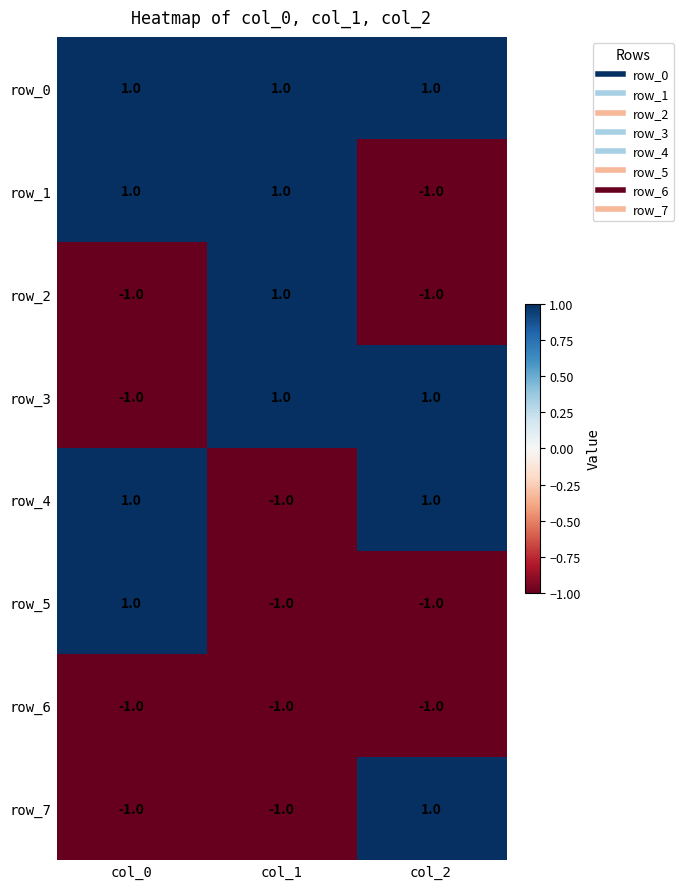

The row_6 series shows -2 at col_0. True or false?

False